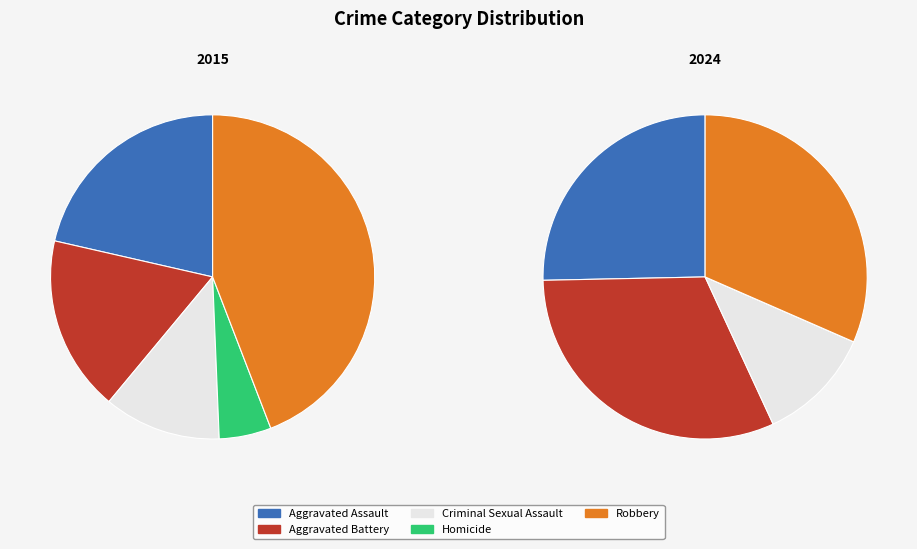

Approximately how many times larger is the value at Robbery compared to Homicide?

8.5